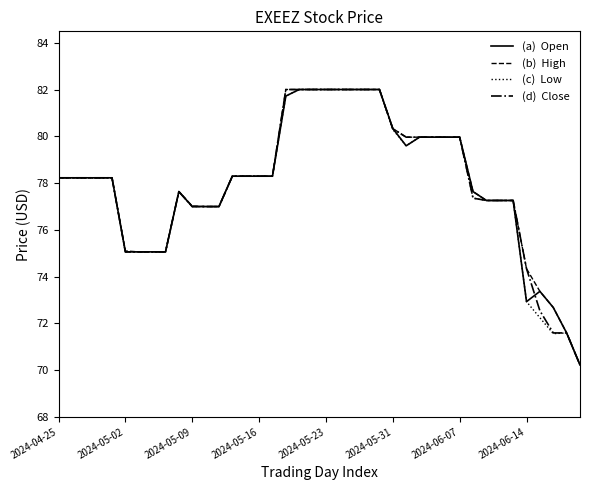

What is the smallest value displayed?

70.2